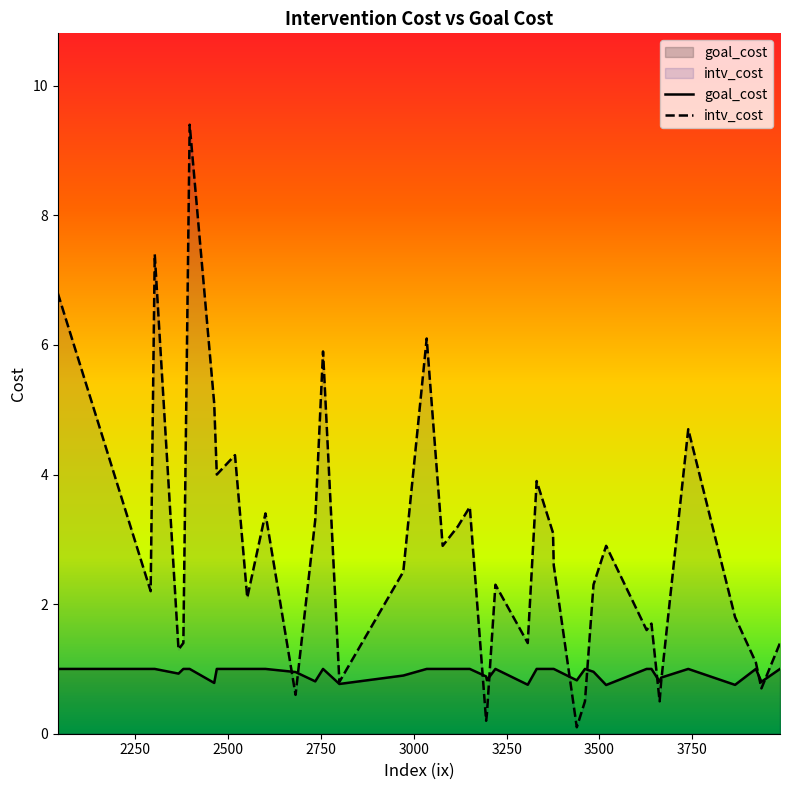

What is the maximum value shown in the chart?

9.4